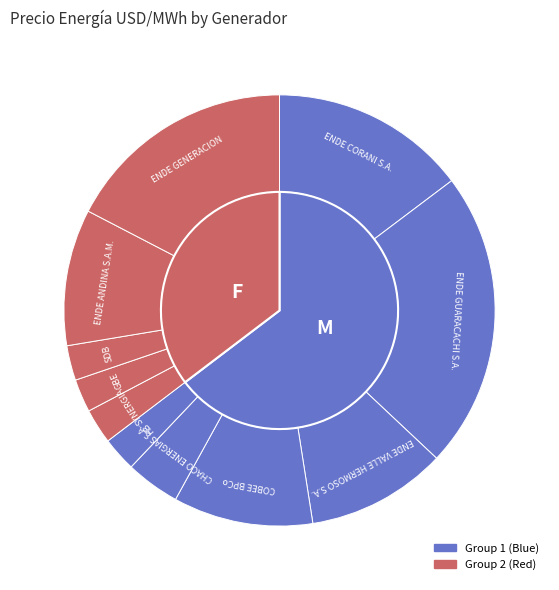

Does any single category account for the majority?

No